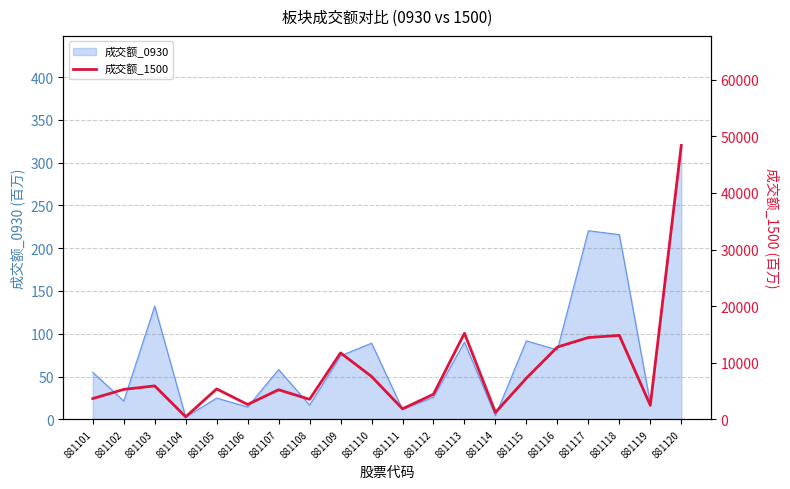

Reading right to left, transcribe all the data shown in this chart.

881120=48390.0	881119=2474.6	881118=14828.2	881117=14452.4	881116=12767.6	881115=7272.2	881114=1215.1	881113=15203.6	881112=4432.9	881111=1856.3	881110=7570.7	881109=11737.1	881108=3528.6	881107=5225.5	881106=2620.5	881105=5373.6	881104=439.6	881103=5906.0	881102=5282.6	881101=3665.3